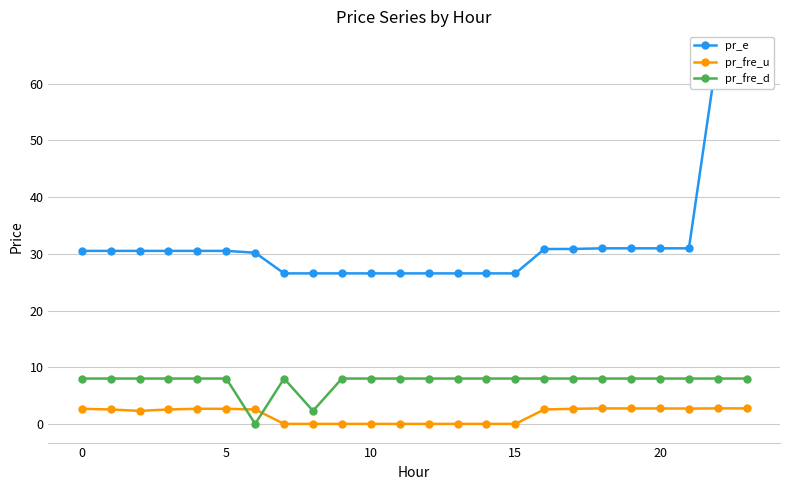

How many lines are shown in the chart?

3